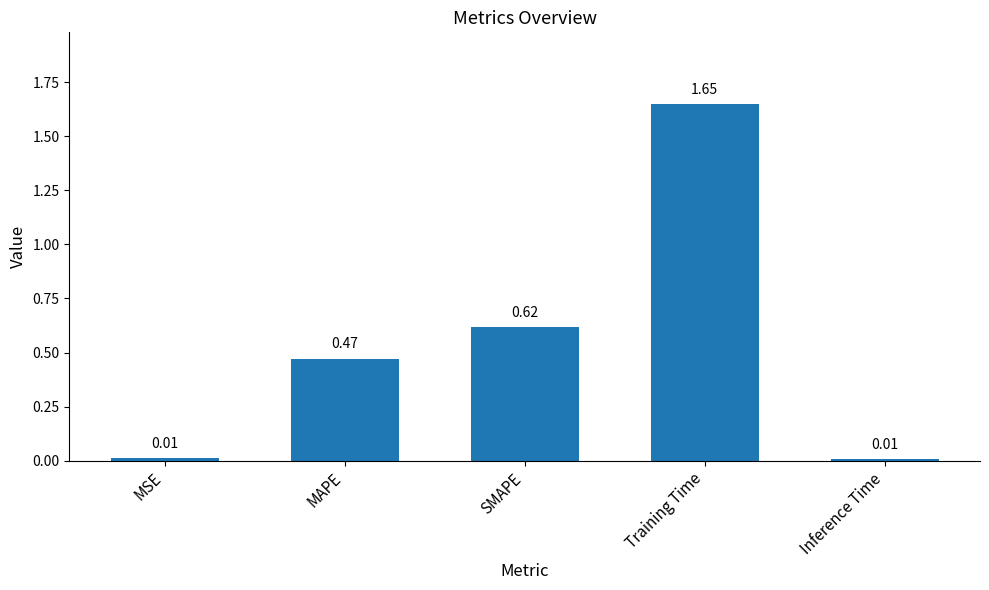

What is the label of the 3rd bar from the left?

SMAPE